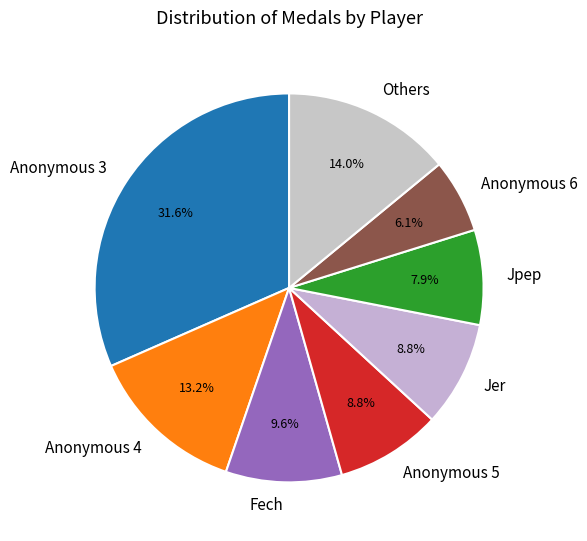

Does any single category account for the majority?

No